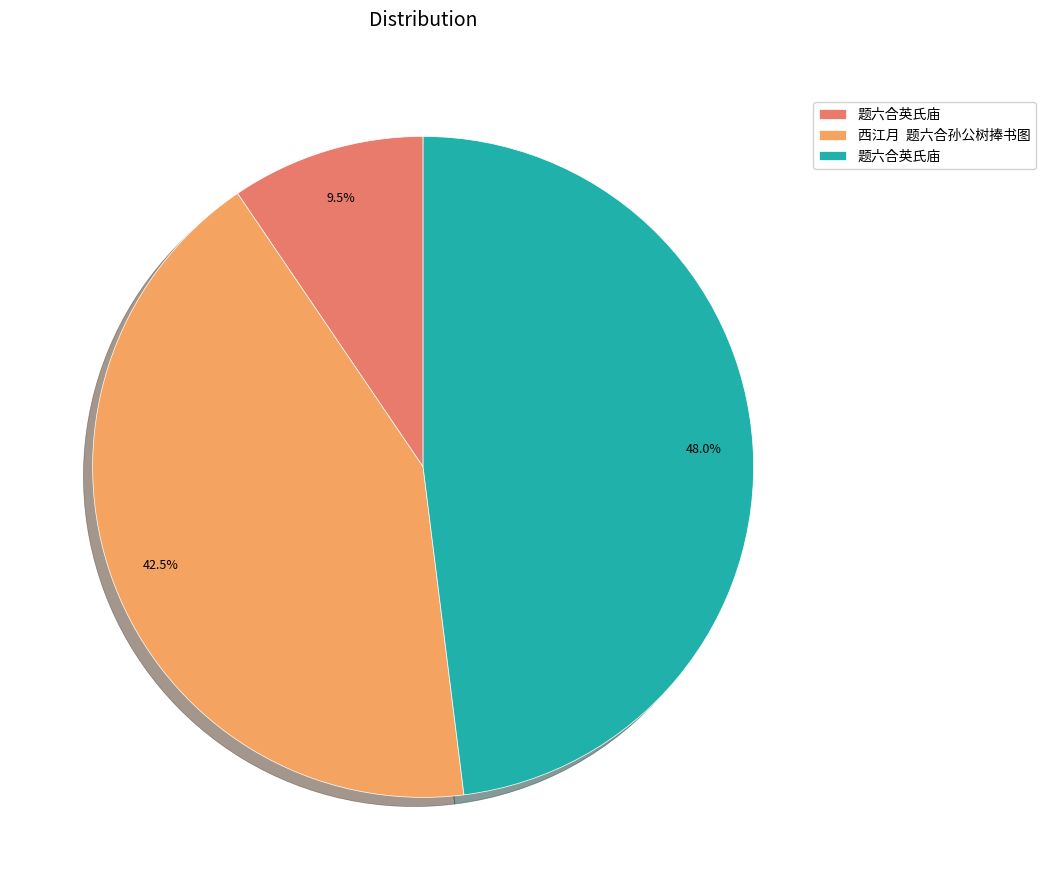

Does any single category account for the majority?

No